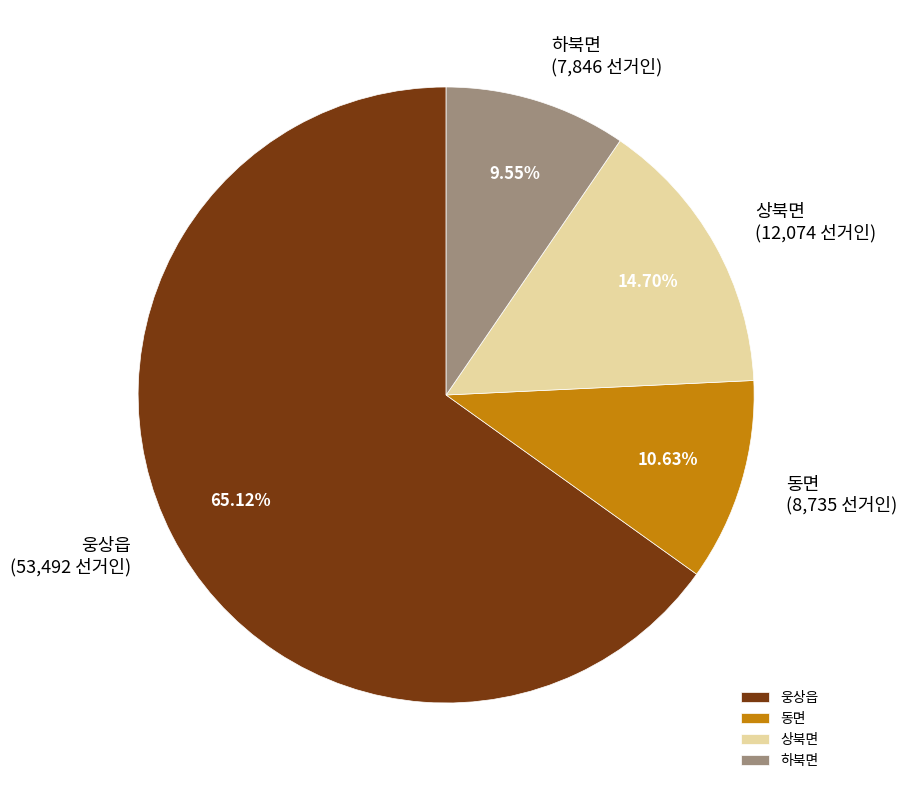

To the nearest percent, what is the difference between the largest and smallest slice percentages?

56%